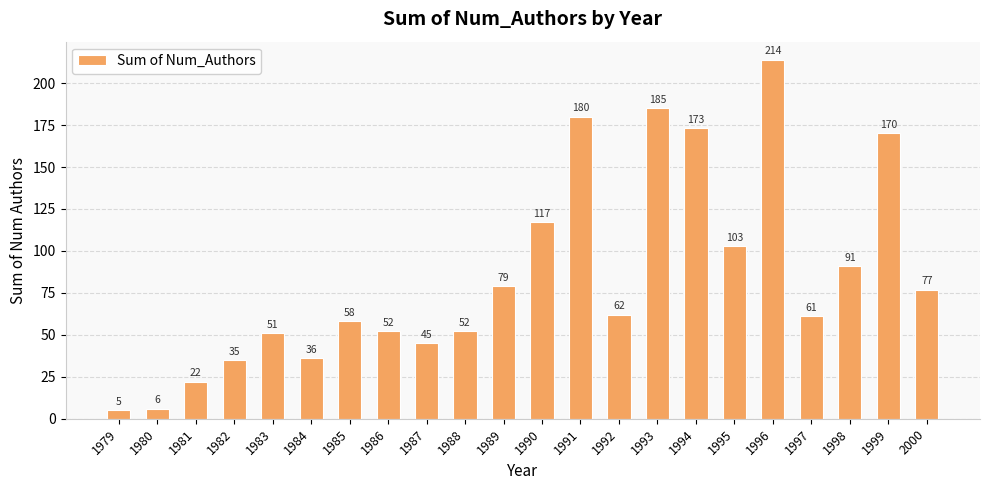

What is the smallest value displayed?

5